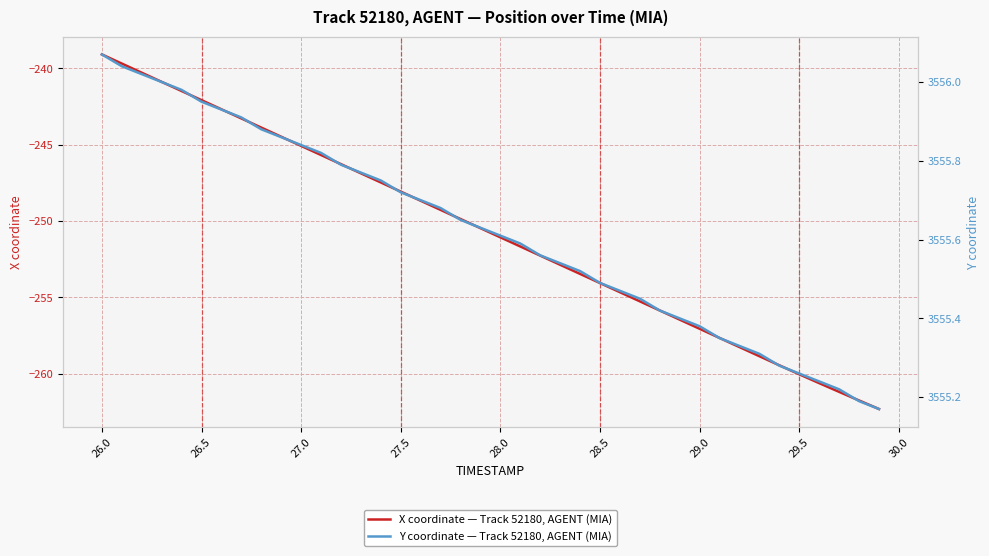

What is the lowest value of the X coordinate — Track 52180, AGENT (MIA) series?

-262.3